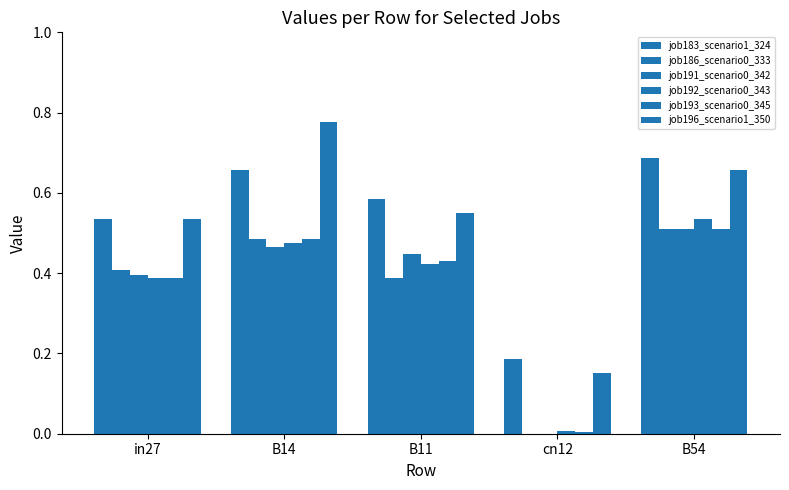

How many distinct data groups are displayed?

6